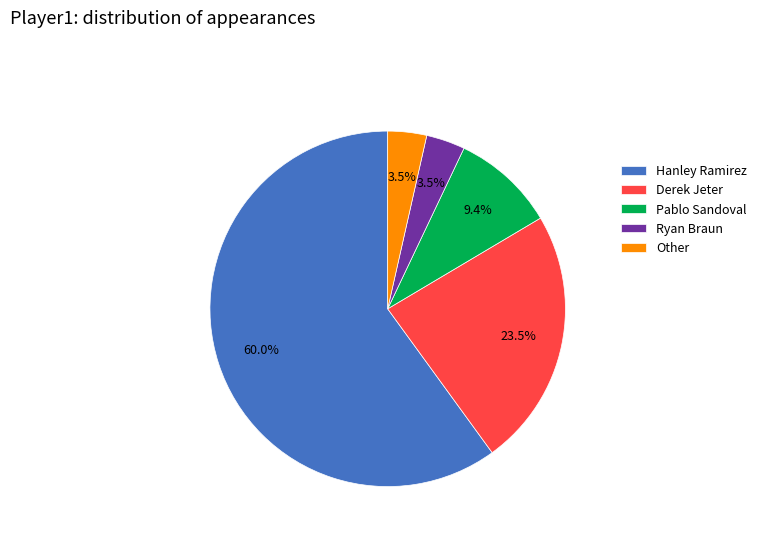

To the nearest percent, what percentage of the pie is Hanley Ramirez?

60%